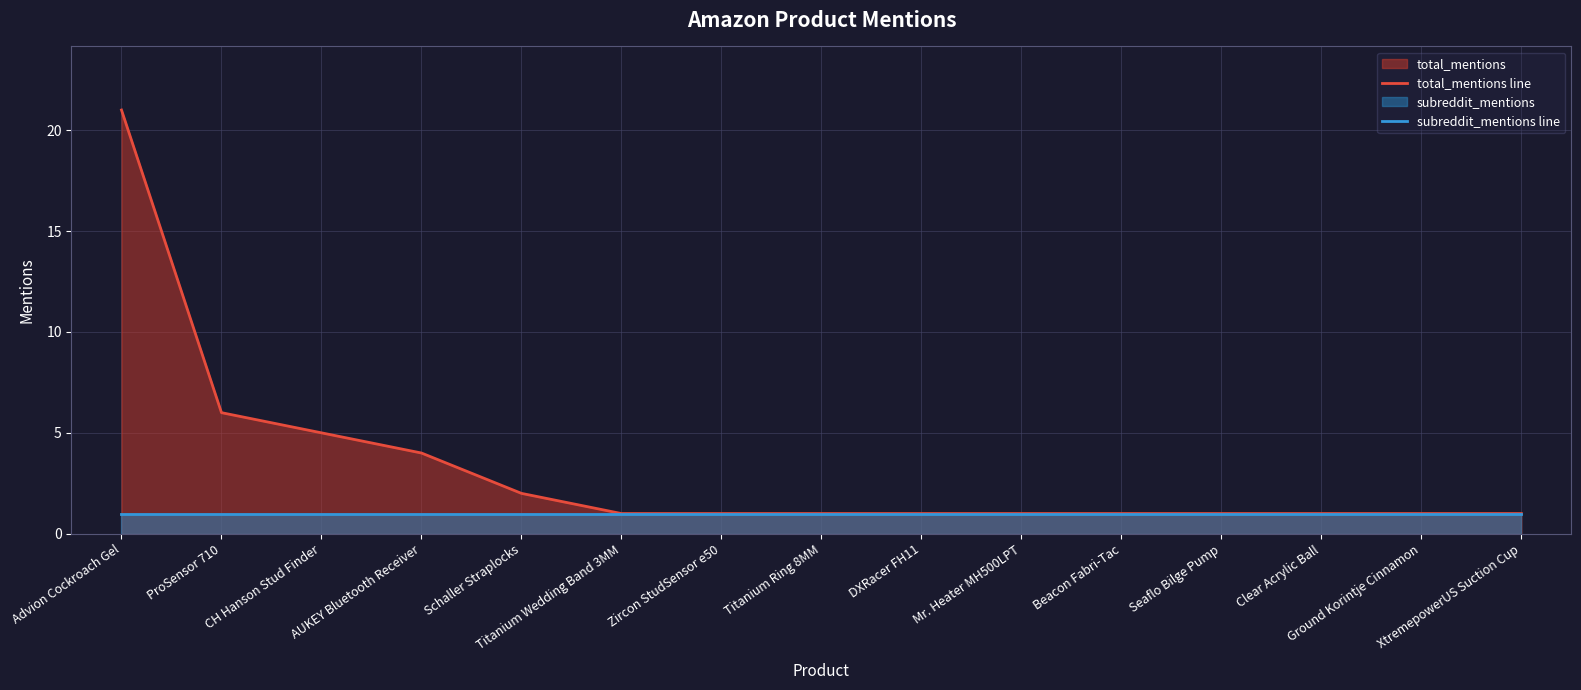

True or false: total_mentions line and subreddit_mentions line cross at least once.

False